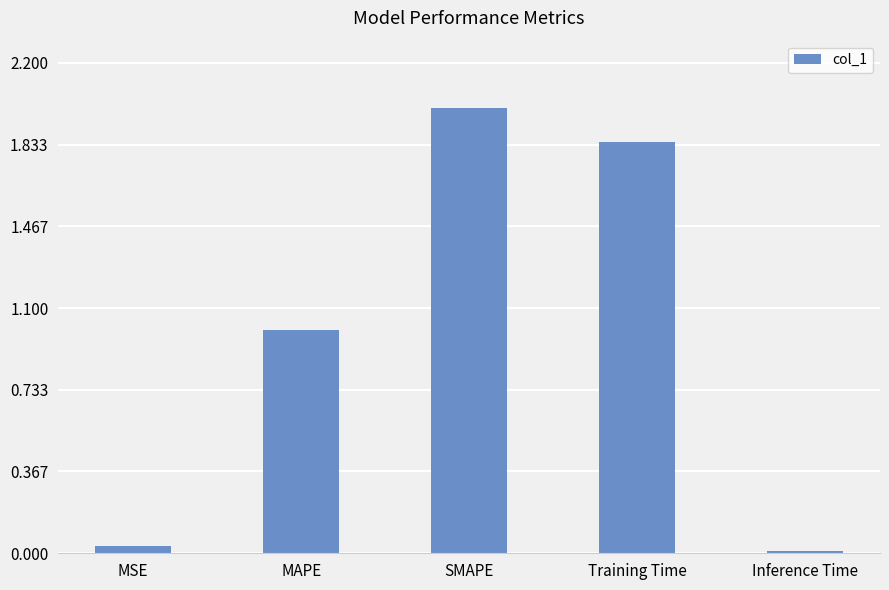

Which label corresponds to the largest value in the chart?

SMAPE